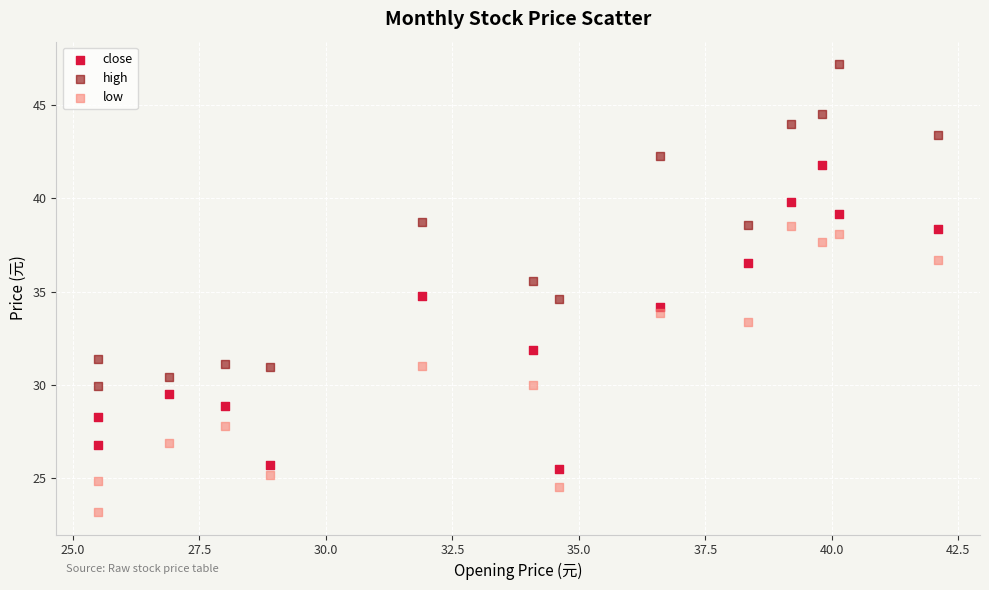

Across all data points, what is the range of X values (max minus min)?

16.6